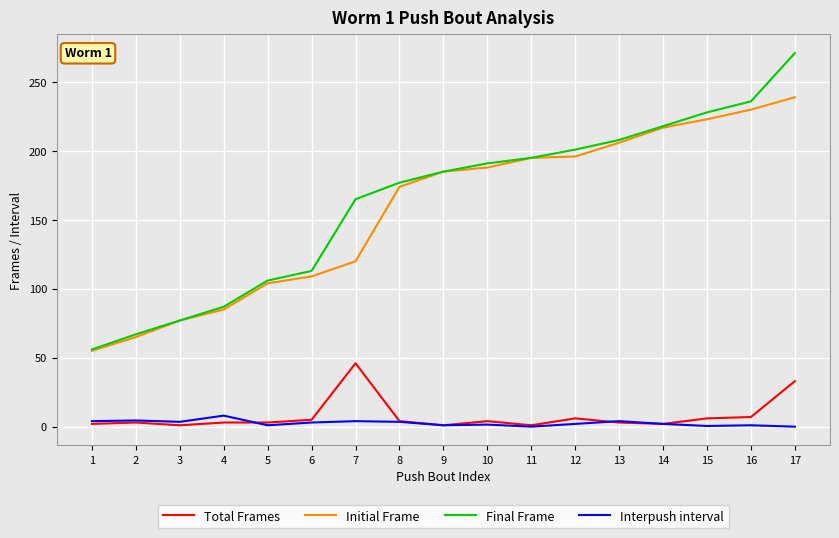

Which label corresponds to the largest value in the chart?

17